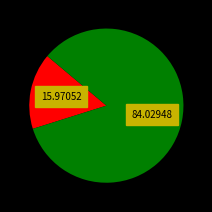

Does any single category account for the majority?

Yes